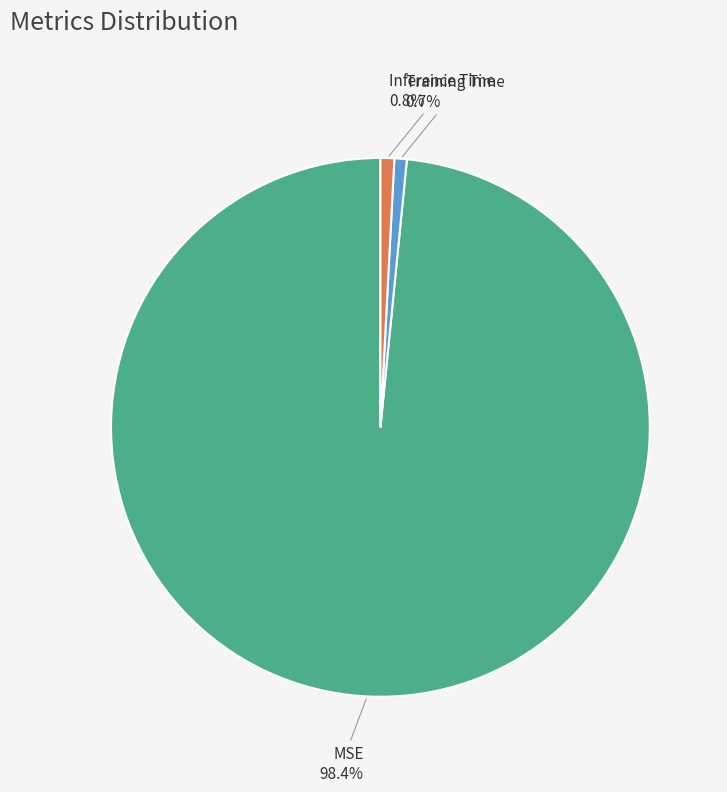

Which category has the biggest portion of the pie?

MSE